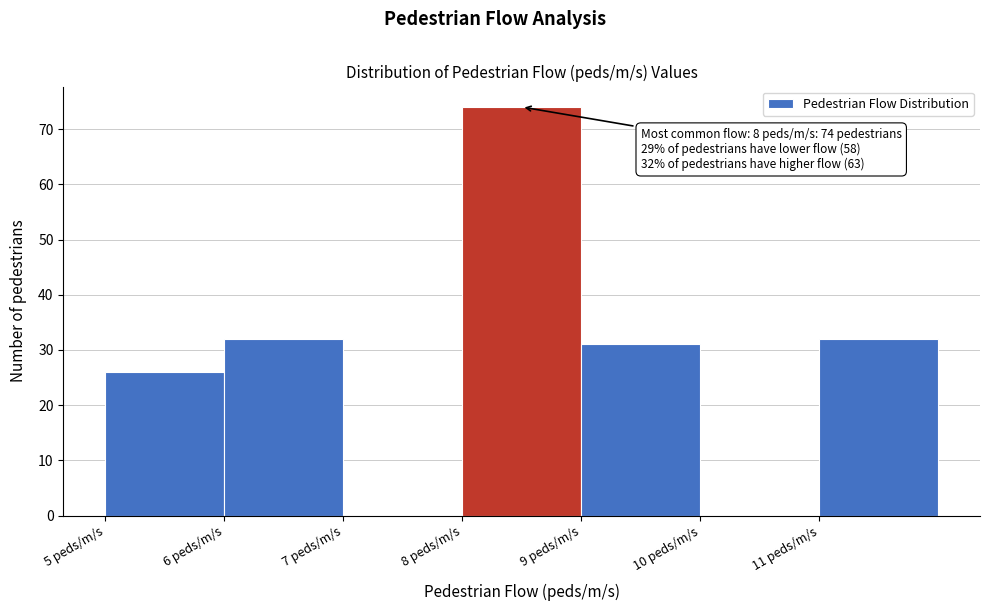

Which range on the x-axis has the tallest bar?

8 to 9